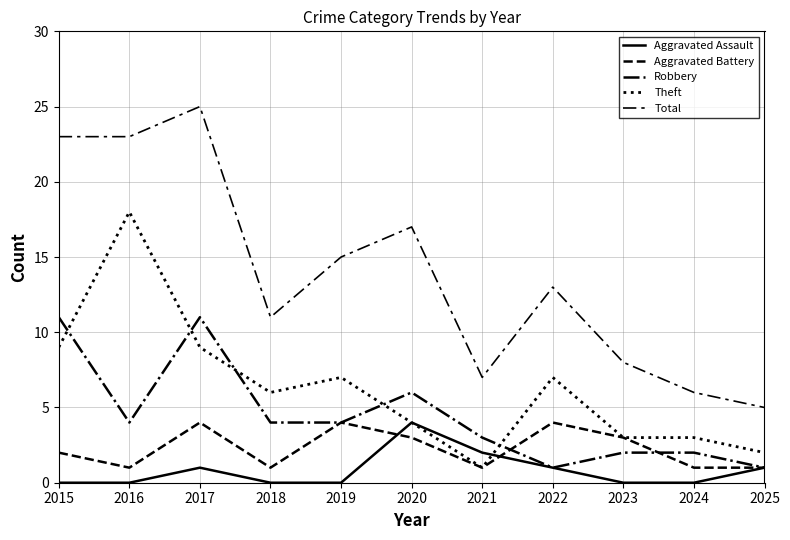

What is the average value of the Robbery series?

4